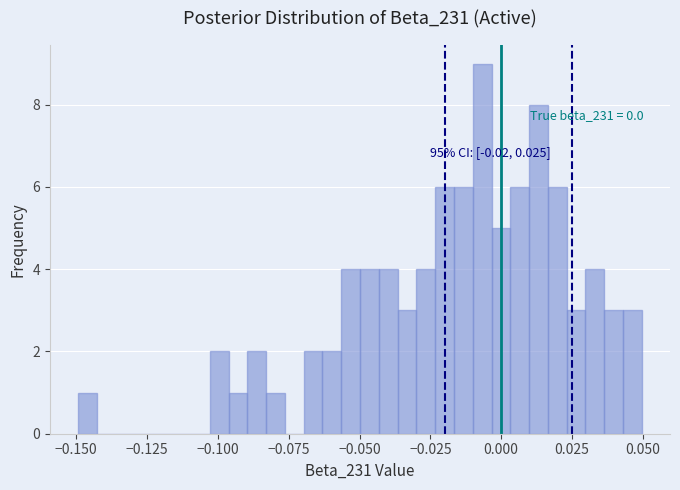

Read against the x-axis, roughly where is the centre of the tallest bar?

-0.005